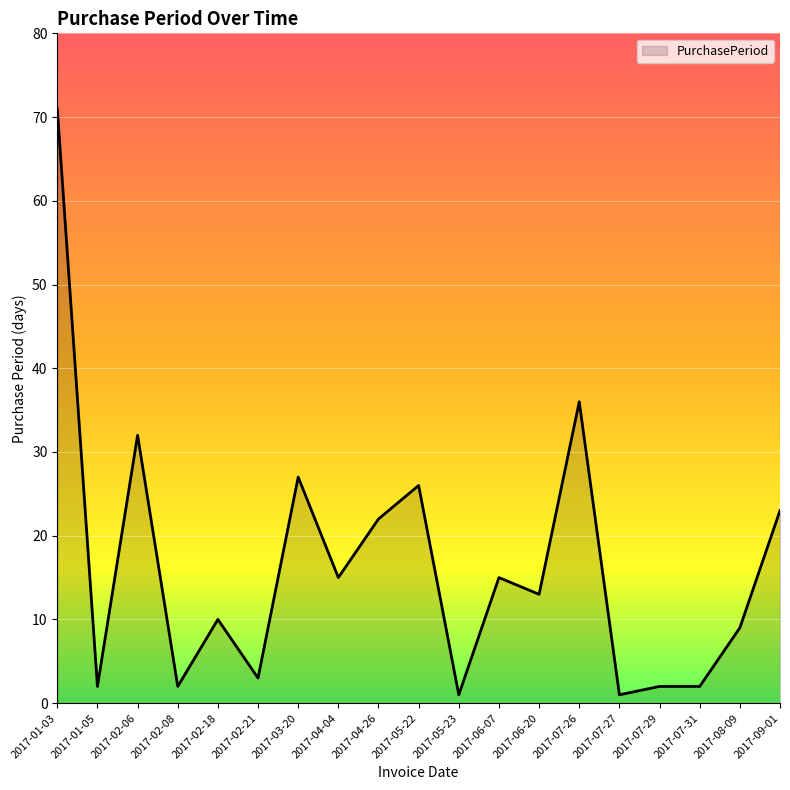

Where does the data first go above 13?

2017-01-03